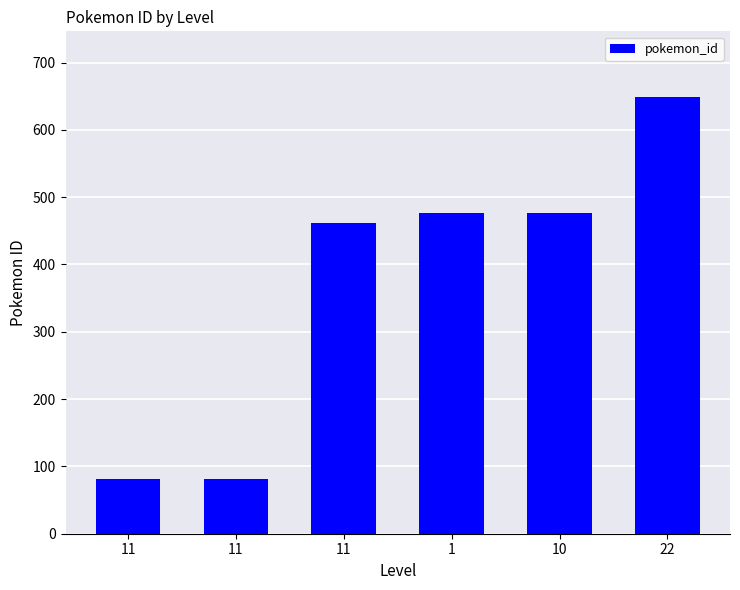

Reading right to left, extract all data points from this chart.

649	476	476	462	82	81